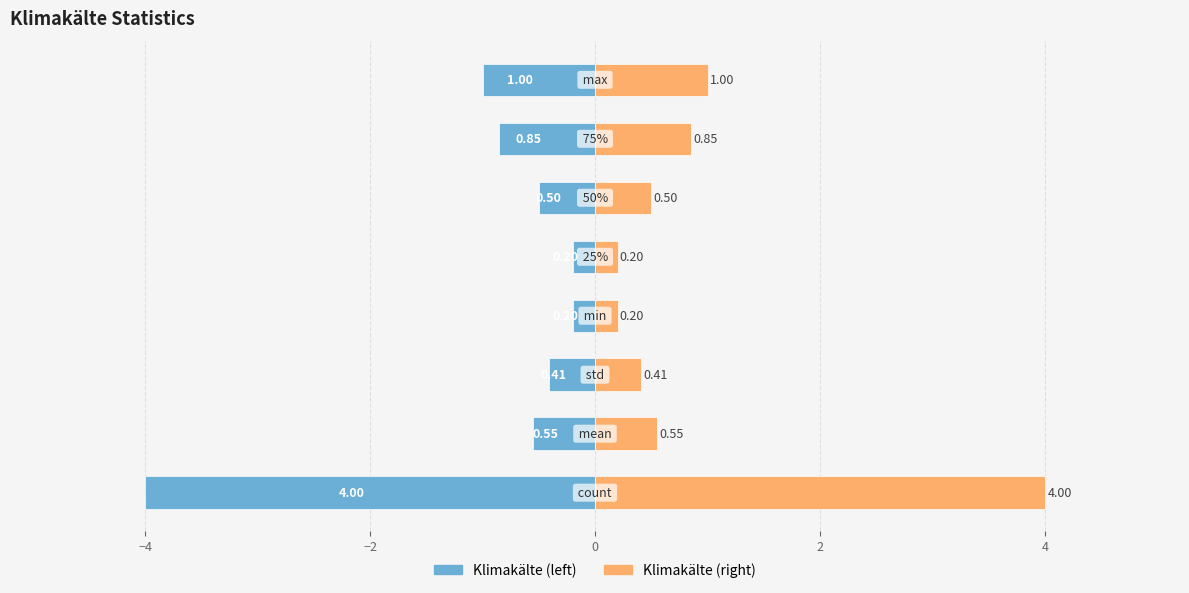

Reading left to right, extract all data points from this chart.

Klimakälte (left): -4.0	-0.6	-0.4	-0.2	-0.2	-0.5	-0.8	-1.0
Klimakälte (right): 4.0	0.6	0.4	0.2	0.2	0.5	0.8	1.0